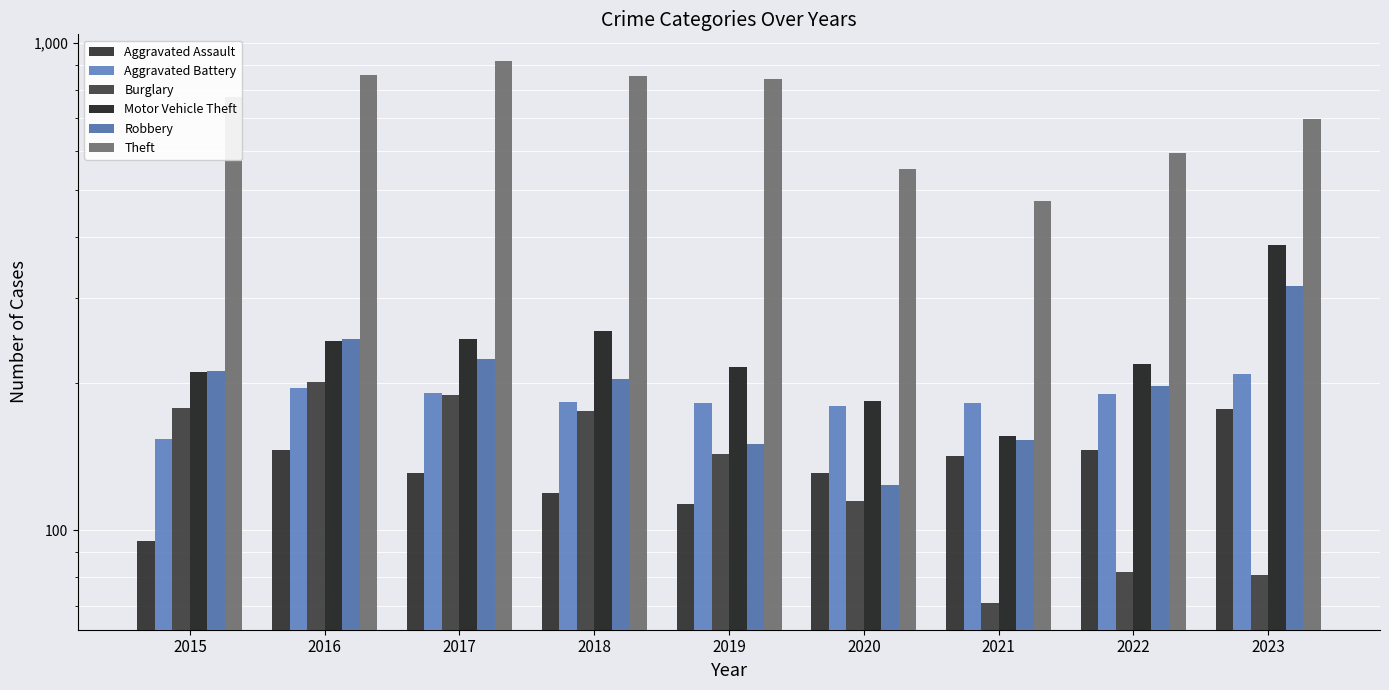

Are the bars grouped side by side (vs. stacked)?

Yes